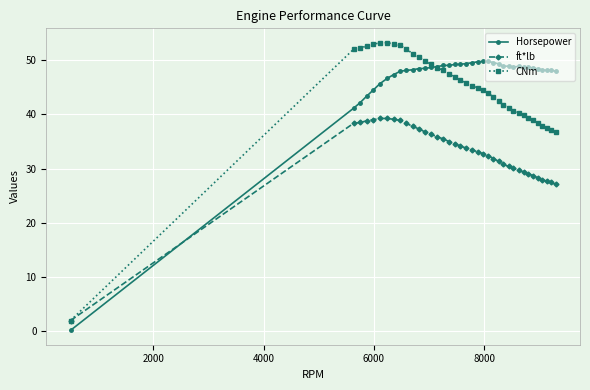

How many times do Horsepower and ft*lb cross each other?

1